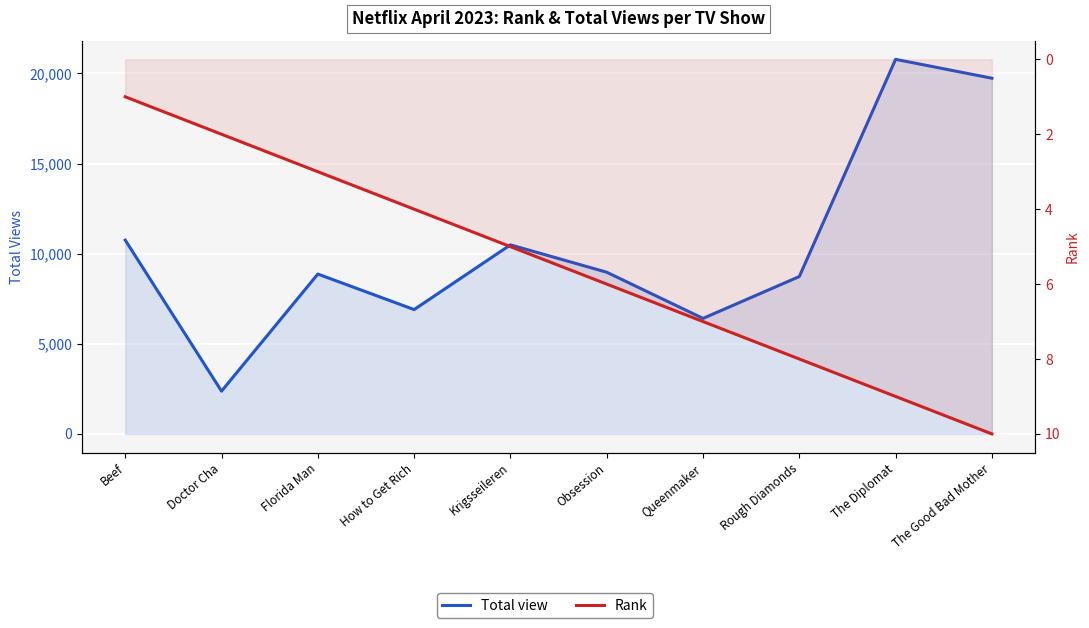

List the series in order of their peak value, lowest first.

Rank, Total view